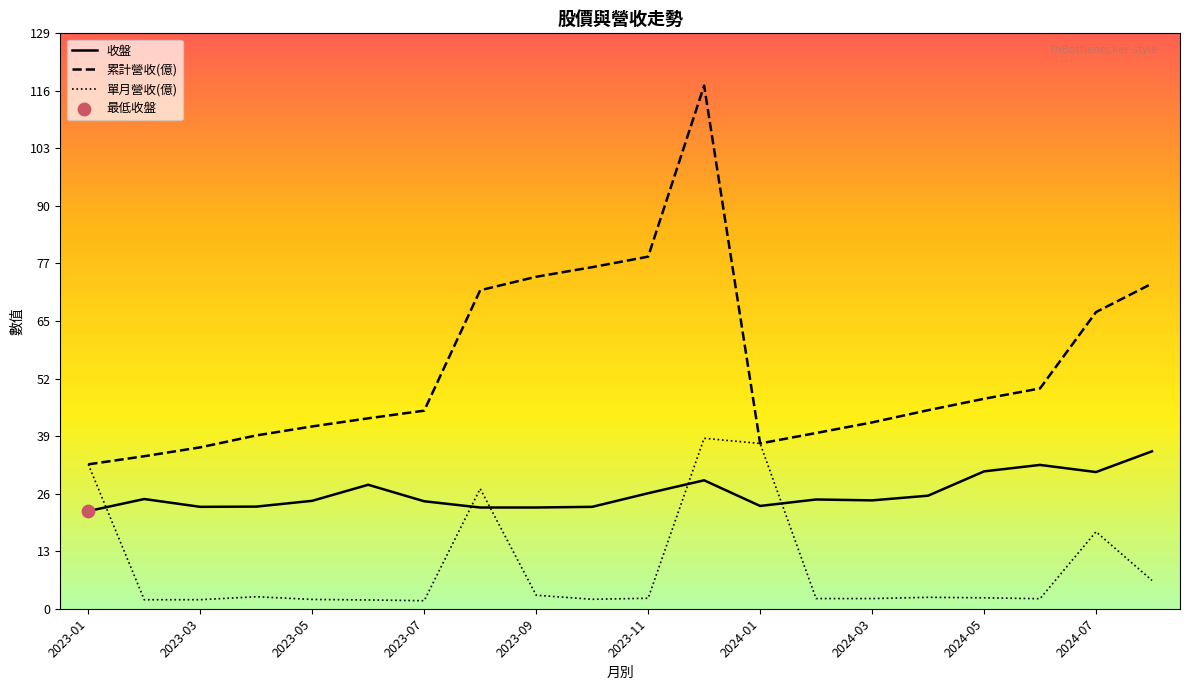

Which series reaches the maximum Y coordinate?

累計營收(億)